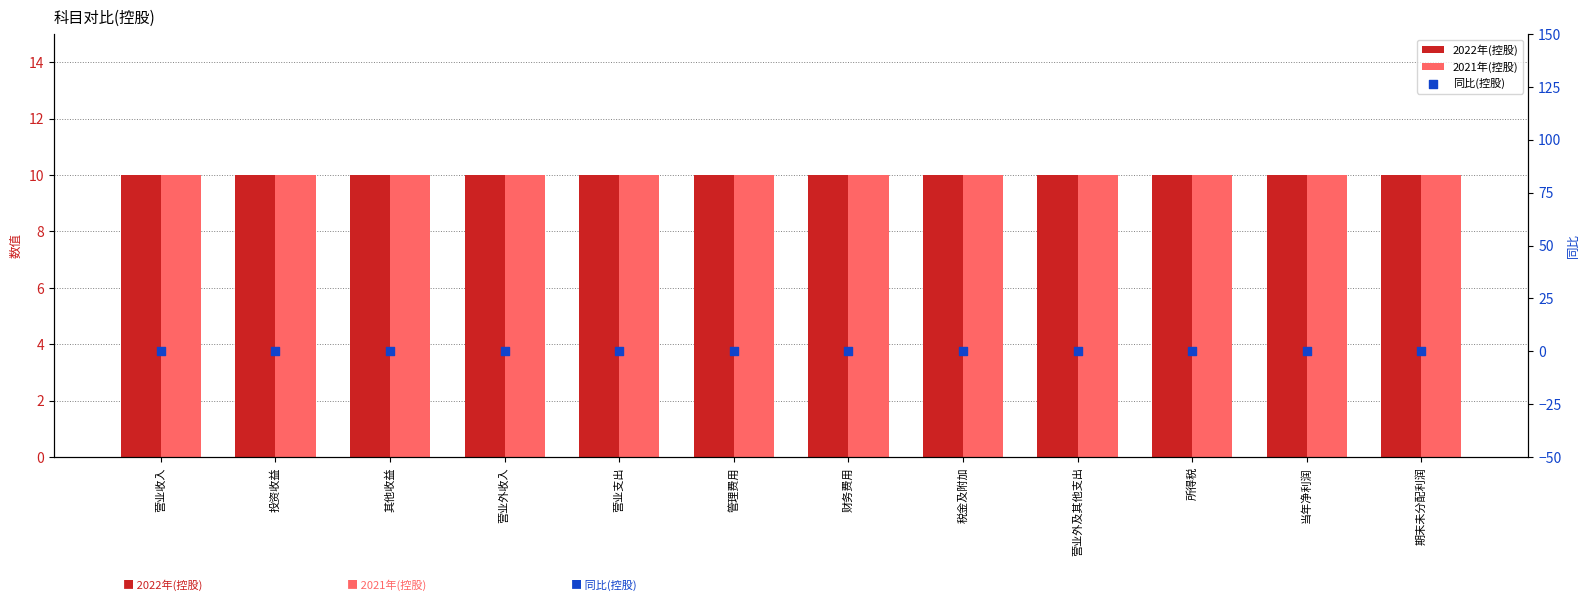

At how many categories does at least one series exceed 7?

12